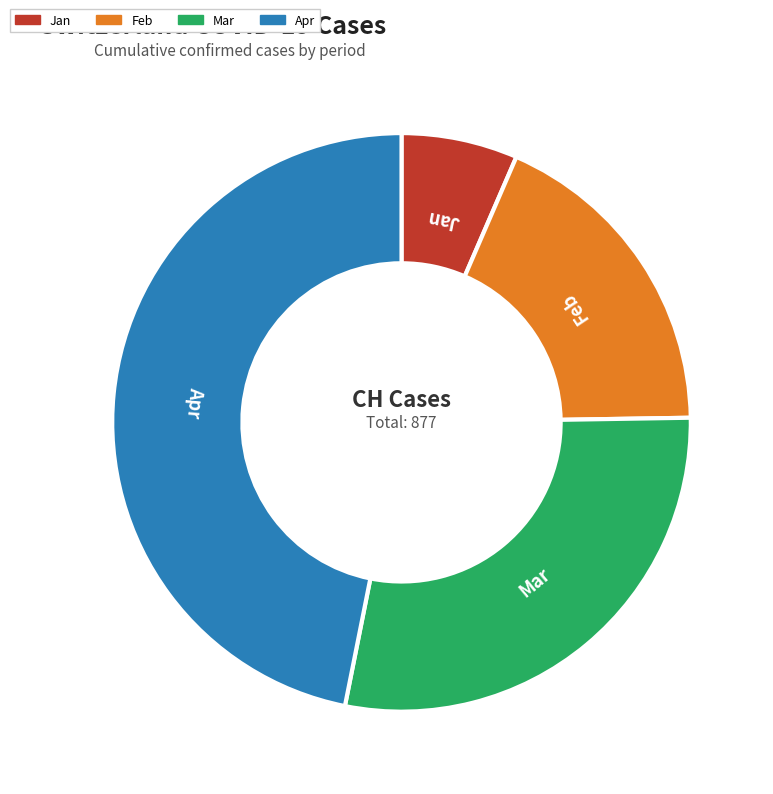

How many segments does this pie chart have?

4